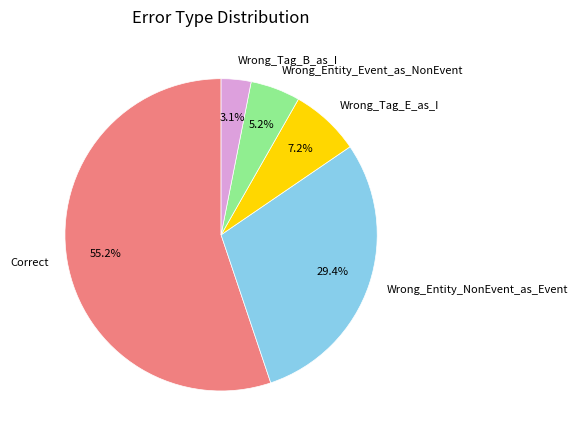

To the nearest percent, what portion does Wrong_Entity_NonEvent_as_Event represent?

29%